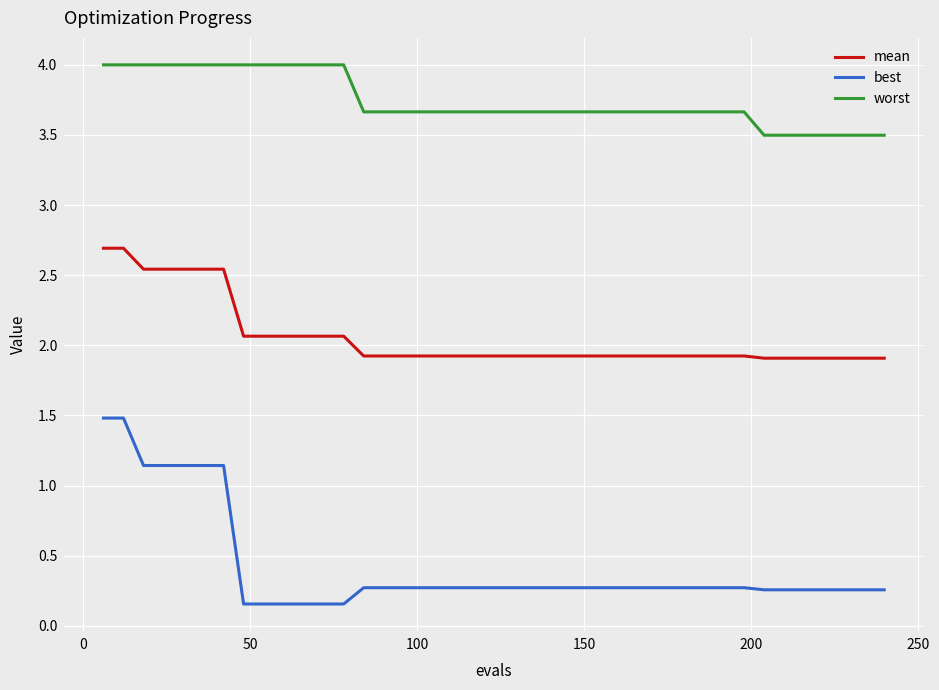

List the series in order of their overall mean, lowest first.

best, mean, worst